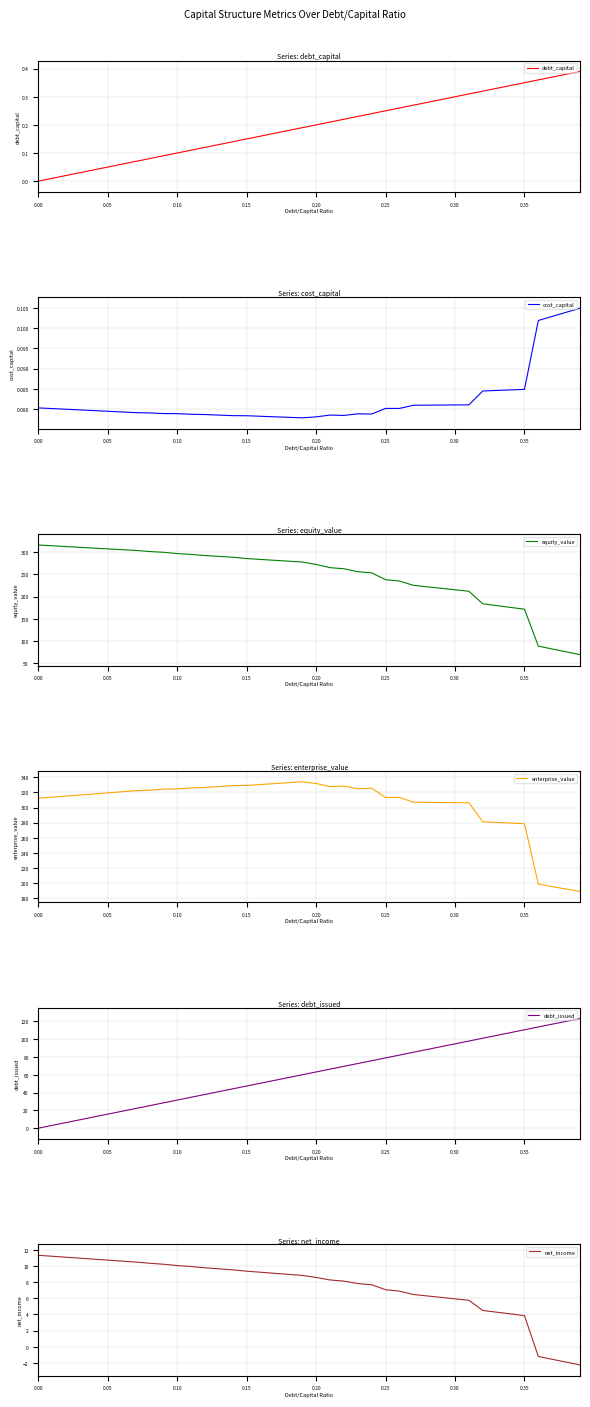

The debt_capital series shows 0.1 at 0.10. True or false?

True